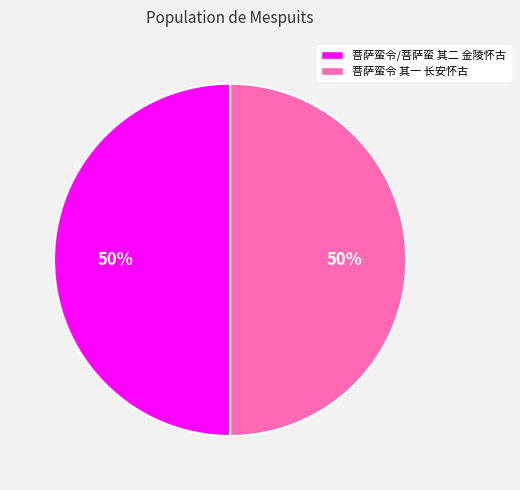

To the nearest percent, what portion does 菩萨蛮令/菩萨蛮 其二 金陵怀古 represent?

50%